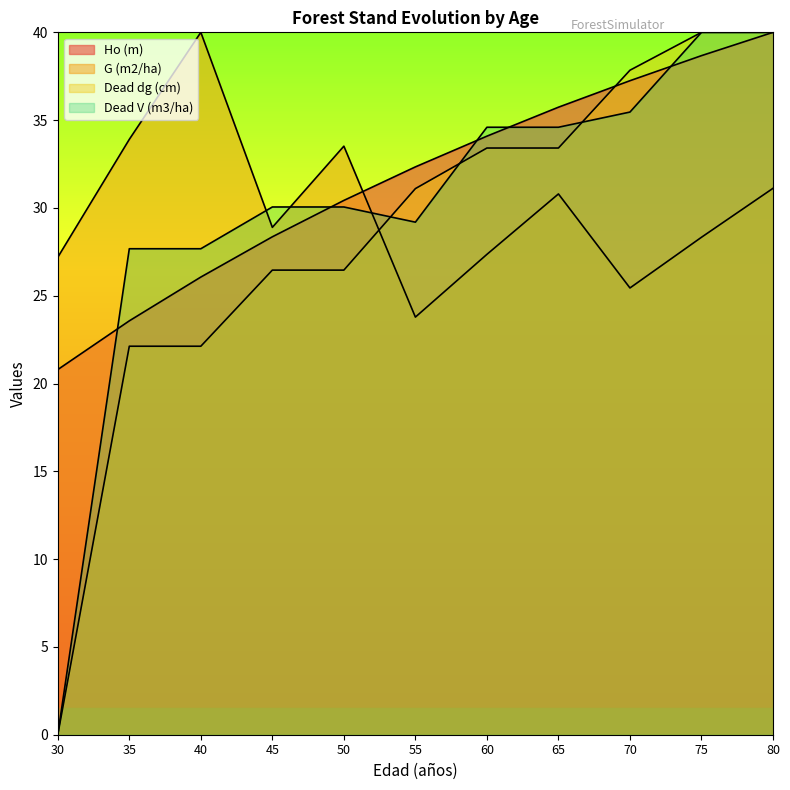

At which label is Ho (m) closest to 30?

50